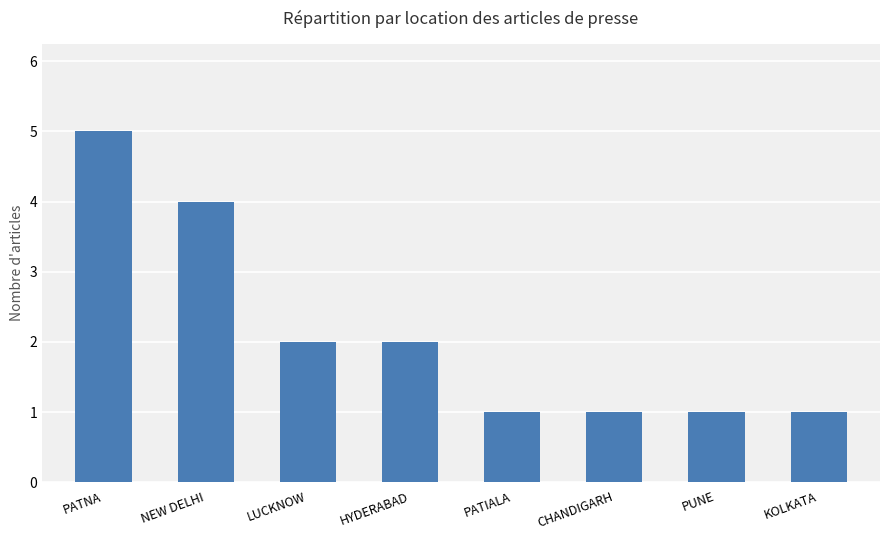

Reading right to left, extract all data points from this chart.

KOLKATA=1	PUNE=1	CHANDIGARH=1	PATIALA=1	HYDERABAD=2	LUCKNOW=2	NEW DELHI=4	PATNA=5